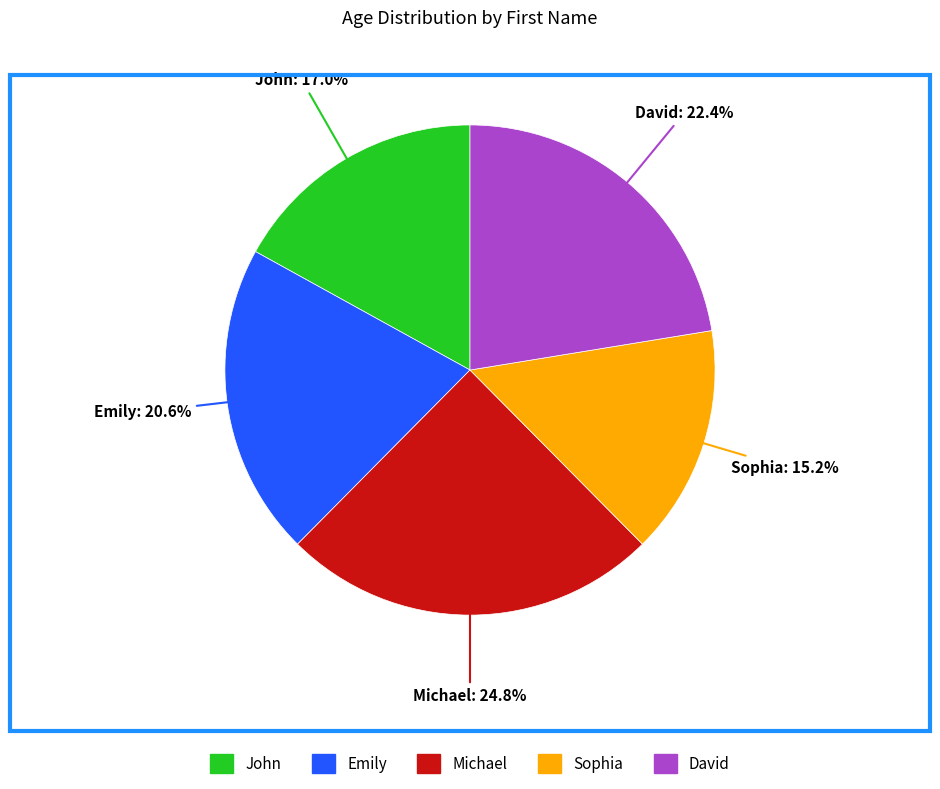

To the nearest percent, what portion does John represent?

17%